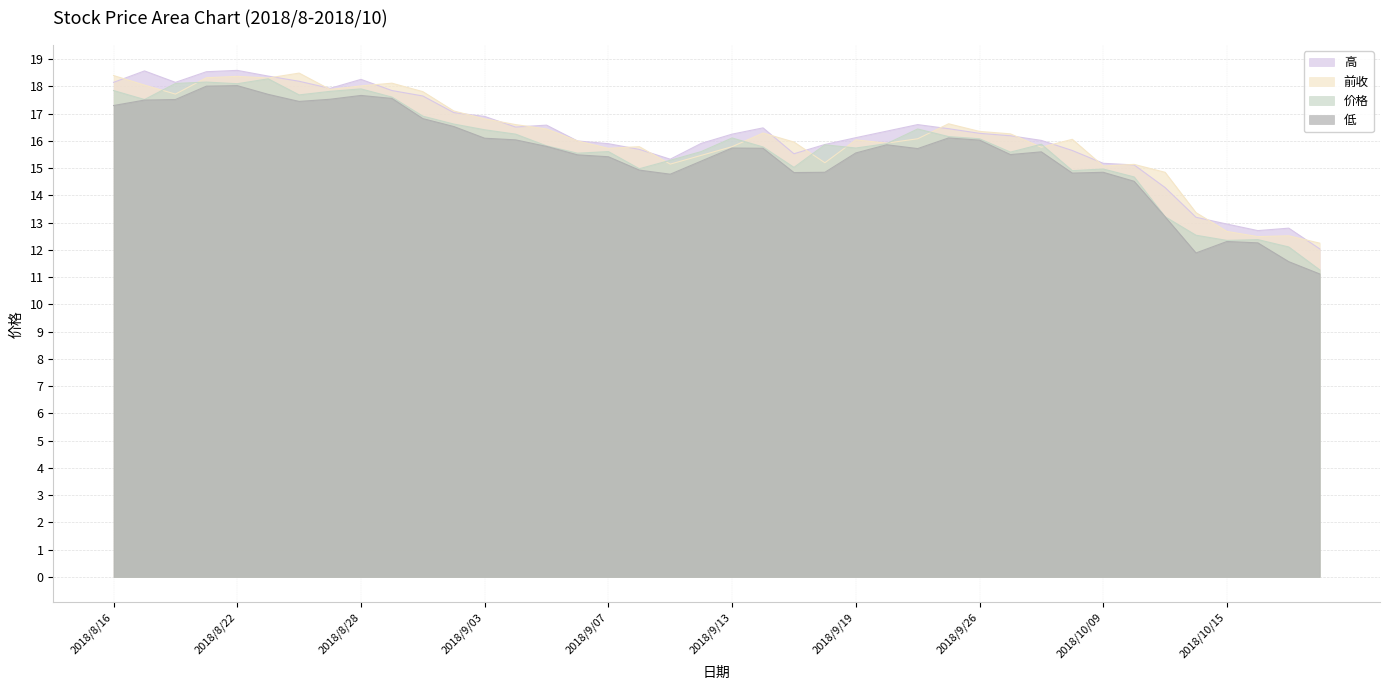

At which label does 价格 first exceed 15?

2018/8/16